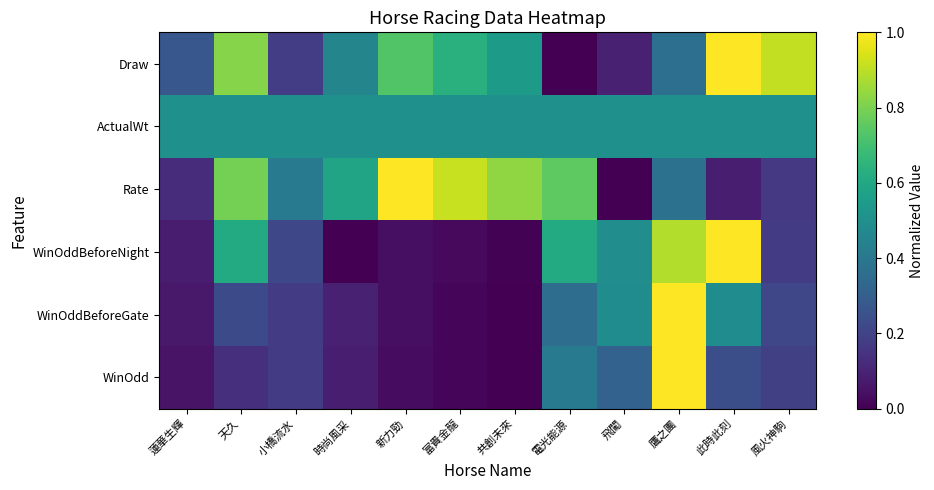

Reading left to right, transcribe all the data shown in this chart.

Draw: 蓮華生輝=0.3	天久=0.8	小橋流水=0.2	時尚風采=0.5	新力勁=0.7	富貴金龍=0.6	共創未來=0.5	電光能源=0.0	飛闖=0.1	鷹之團=0.4	此時此刻=1.0	風火神駒=0.9
ActualWt: 蓮華生輝=0.5	天久=0.5	小橋流水=0.5	時尚風采=0.5	新力勁=0.5	富貴金龍=0.5	共創未來=0.5	電光能源=0.5	飛闖=0.5	鷹之團=0.5	此時此刻=0.5	風火神駒=0.5
Rate: 蓮華生輝=0.1	天久=0.8	小橋流水=0.4	時尚風采=0.6	新力勁=1.0	富貴金龍=0.9	共創未來=0.8	電光能源=0.8	飛闖=0.0	鷹之團=0.4	此時此刻=0.1	風火神駒=0.2
WinOddBeforeNight: 蓮華生輝=0.1	天久=0.6	小橋流水=0.2	時尚風采=0.0	新力勁=0.0	富貴金龍=0.0	共創未來=0.0	電光能源=0.6	飛闖=0.5	鷹之團=0.9	此時此刻=1.0	風火神駒=0.2
WinOddBeforeGate: 蓮華生輝=0.1	天久=0.2	小橋流水=0.2	時尚風采=0.1	新力勁=0.0	富貴金龍=0.0	共創未來=0.0	電光能源=0.4	飛闖=0.5	鷹之團=1.0	此時此刻=0.5	風火神駒=0.2
WinOdd: 蓮華生輝=0.1	天久=0.1	小橋流水=0.2	時尚風采=0.1	新力勁=0.0	富貴金龍=0.0	共創未來=0.0	電光能源=0.4	飛闖=0.3	鷹之團=1.0	此時此刻=0.2	風火神駒=0.2